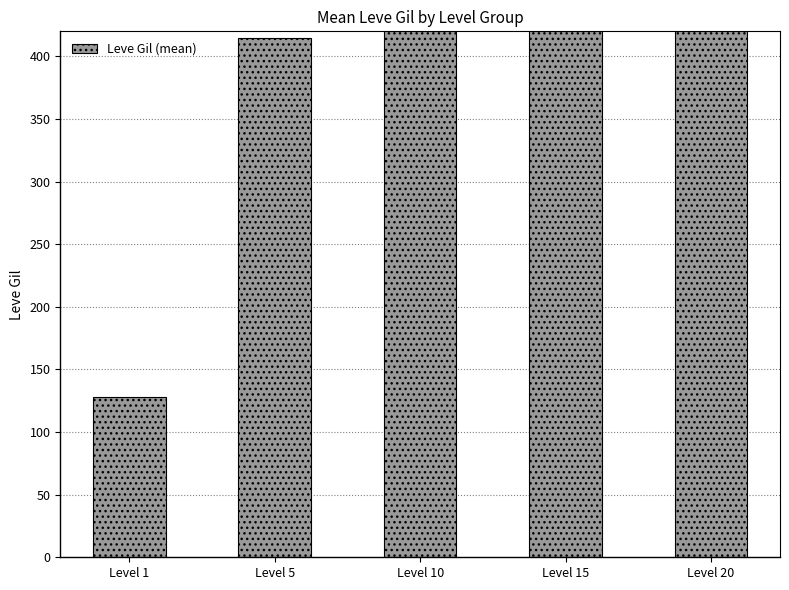

Reading right to left, extract all data points from this chart.

653.3	510.0	566.7	415.0	128.0